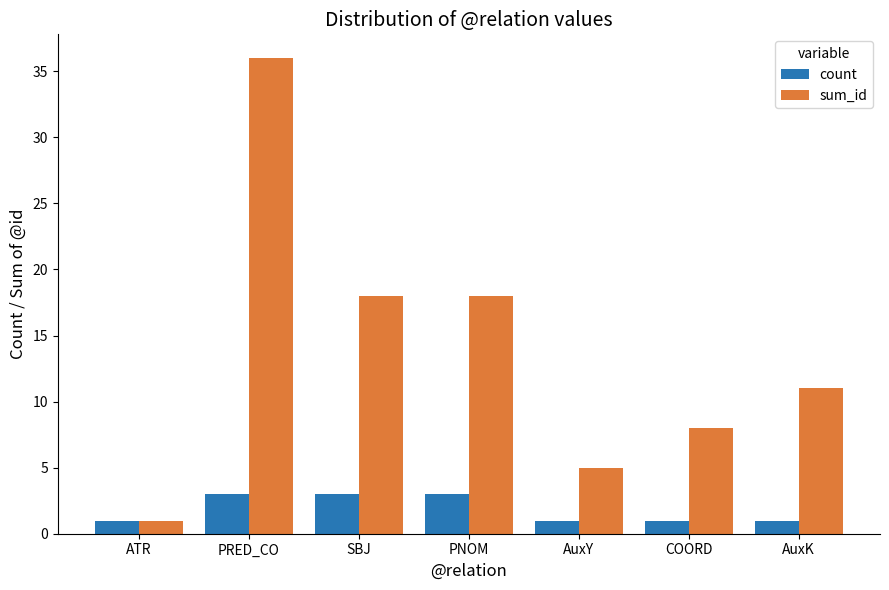

How many groups of bars are there?

7